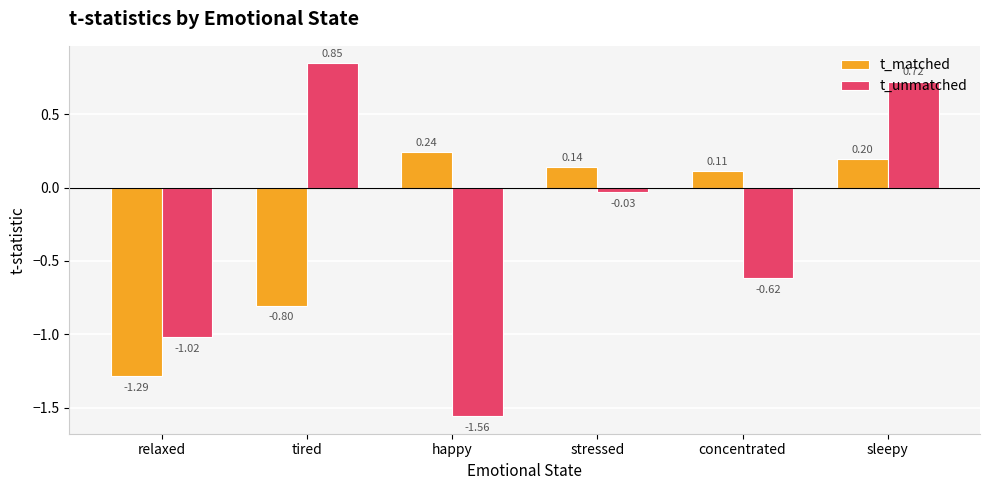

Rank the series by their maximum value, from highest to lowest.

t_unmatched, t_matched